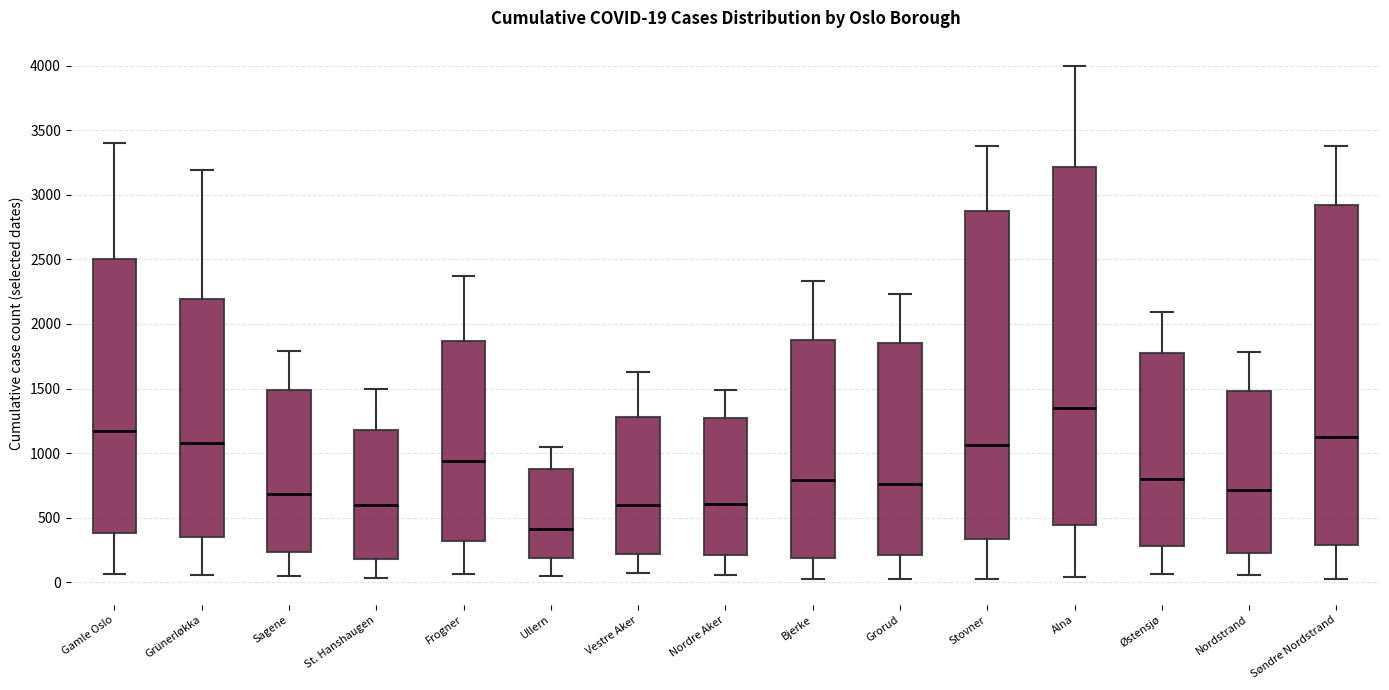

Which box is the tallest, from its lower edge to its upper edge?

Alna